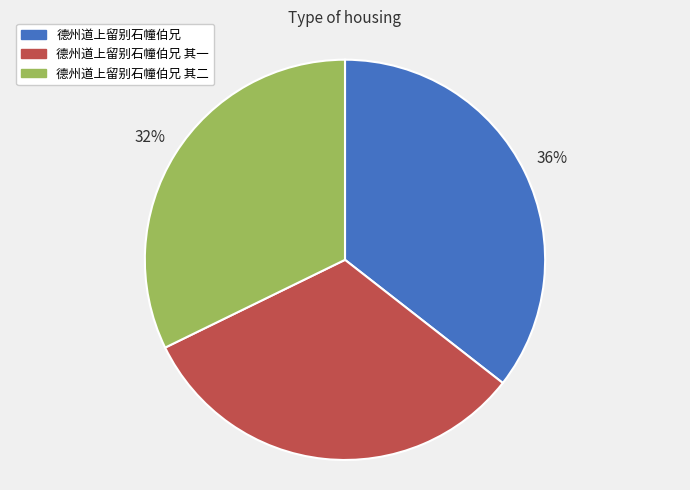

How many segments does this pie chart have?

3